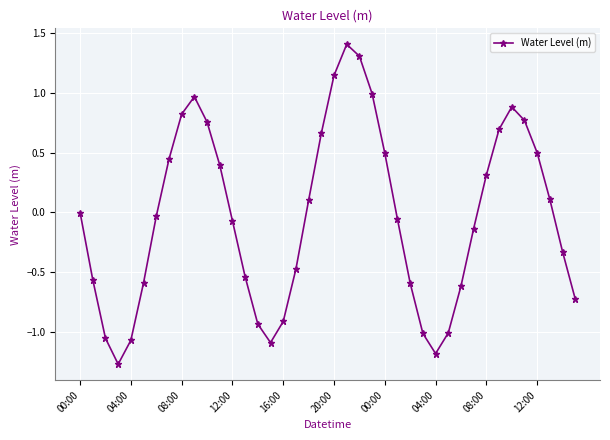

What is the sum of all values?

-1.5